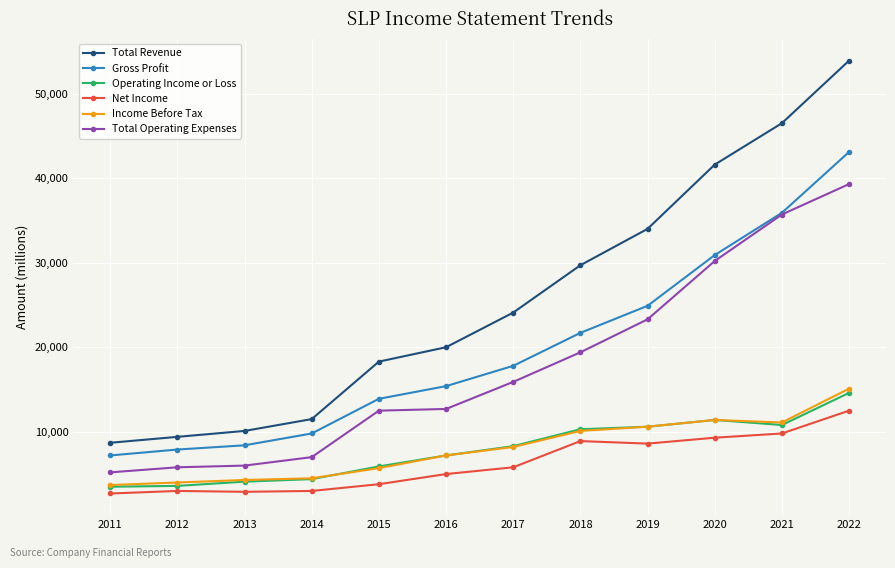

Which series has the largest total across all categories?

Total Revenue